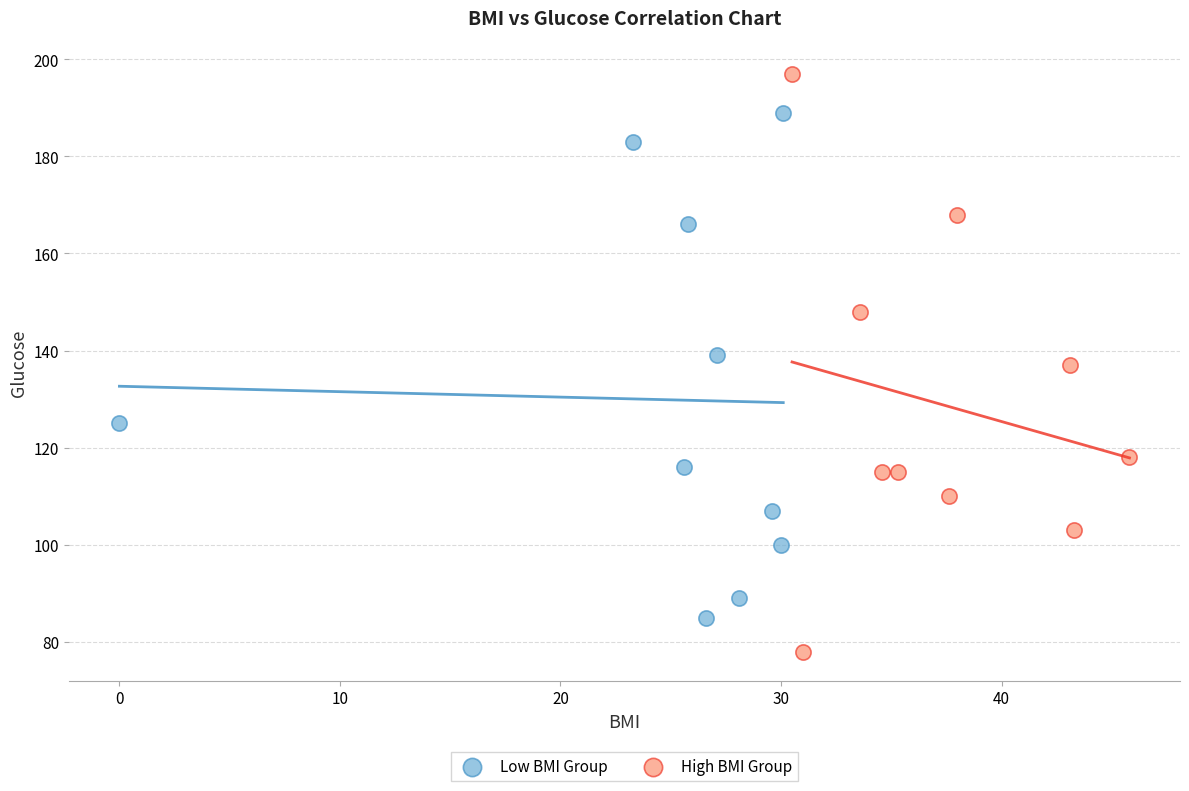

Which series has the largest Y range (max minus min)?

High BMI Group